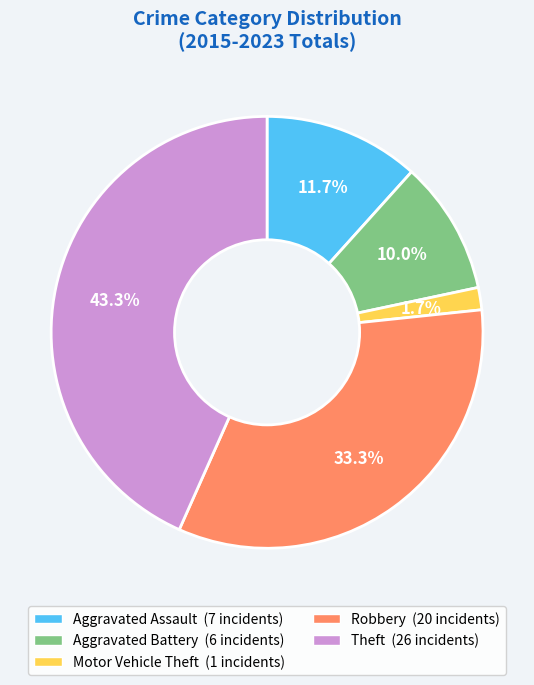

How much of the chart is everything except Robbery?

66.7%